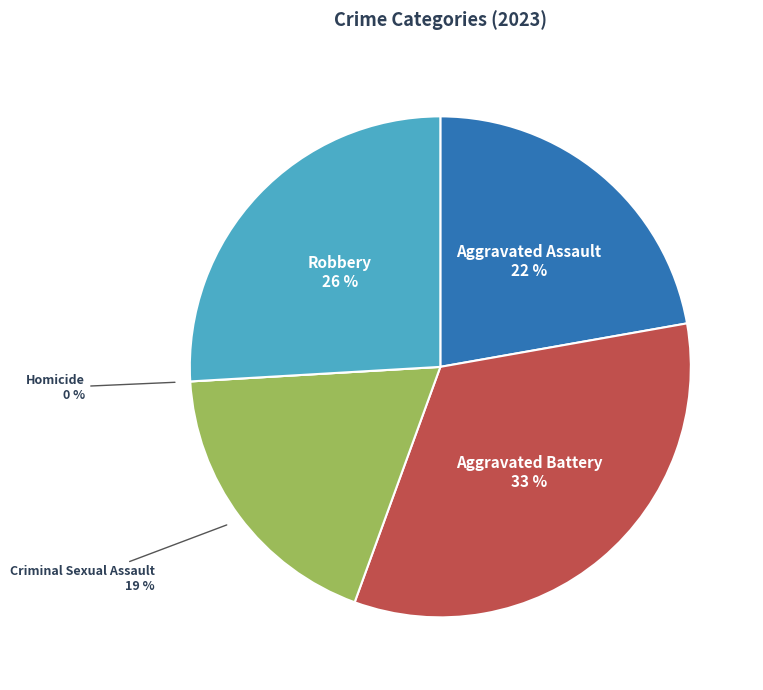

Is it true that Aggravated Assault is 22% of the pie?

True